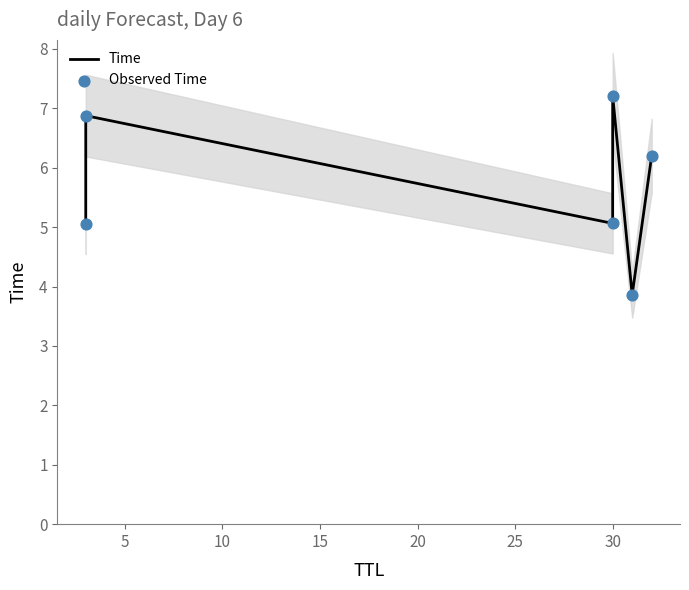

Which series has the widest spread of Y values?

Time